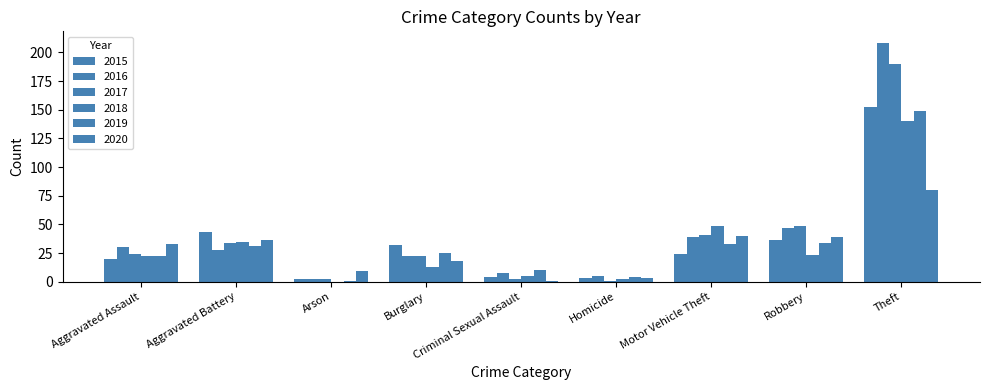

At which label does 2018 reach its peak?

Theft